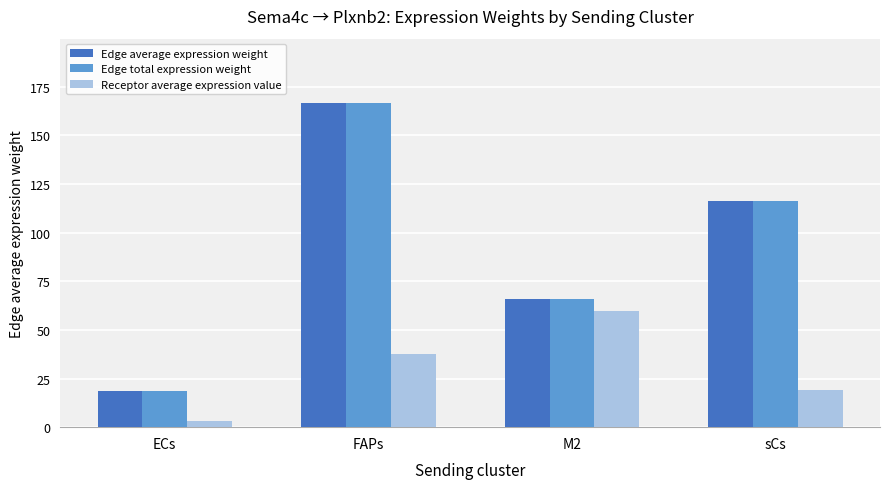

Which category has the lowest value in the Receptor average expression value series?

ECs